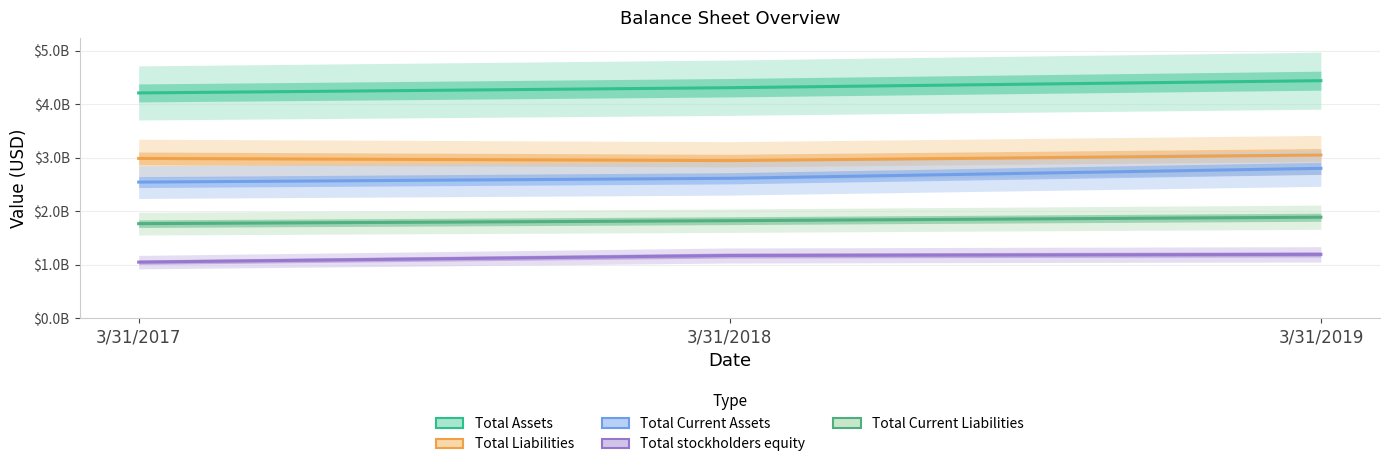

What is the average value of the Total Liabilities series?

2996086000